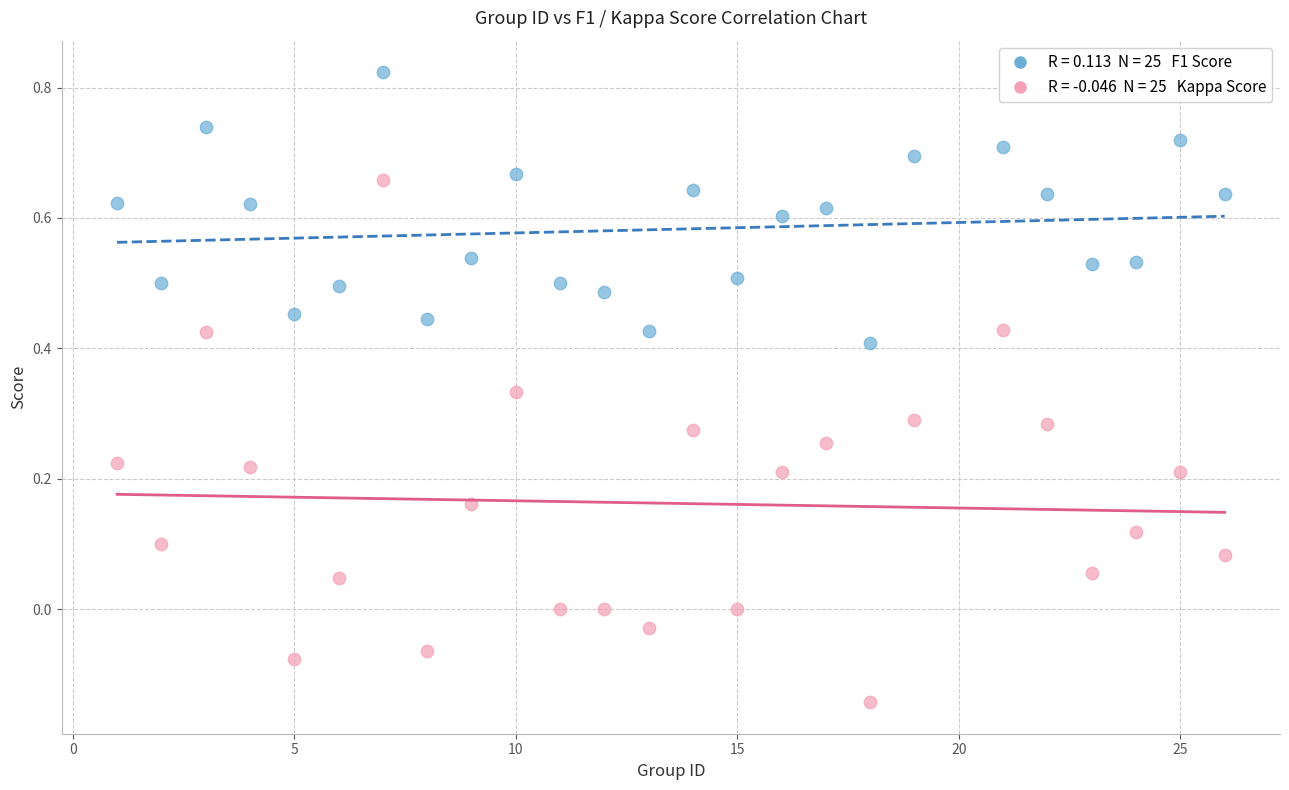

Across all data points, what is the range of Y values (max minus min)?

1.0